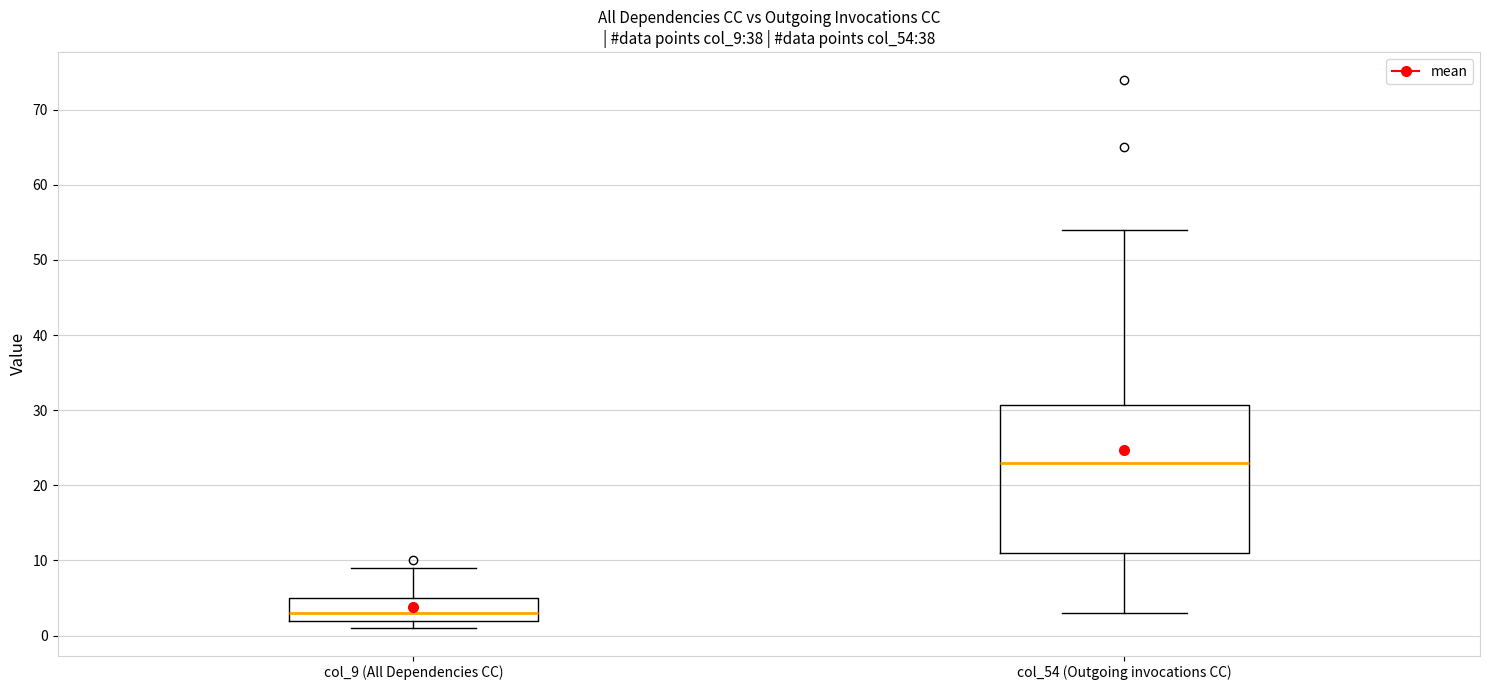

Which box's median line is the highest?

col_54 (Outgoing invocations CC)